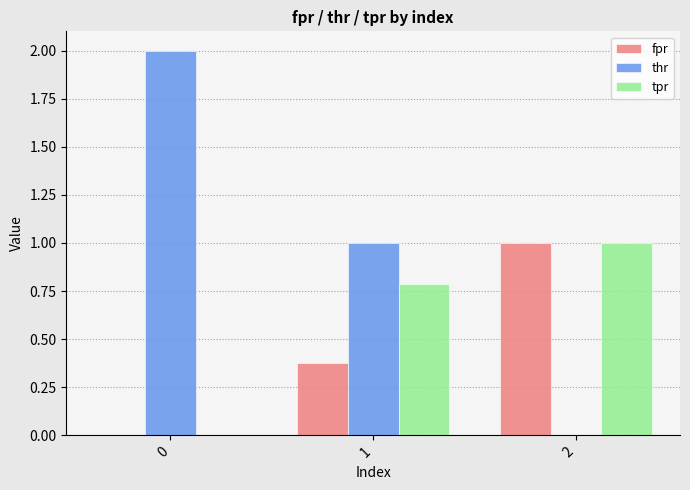

The fpr series shows 0.0 at 0. True or false?

True